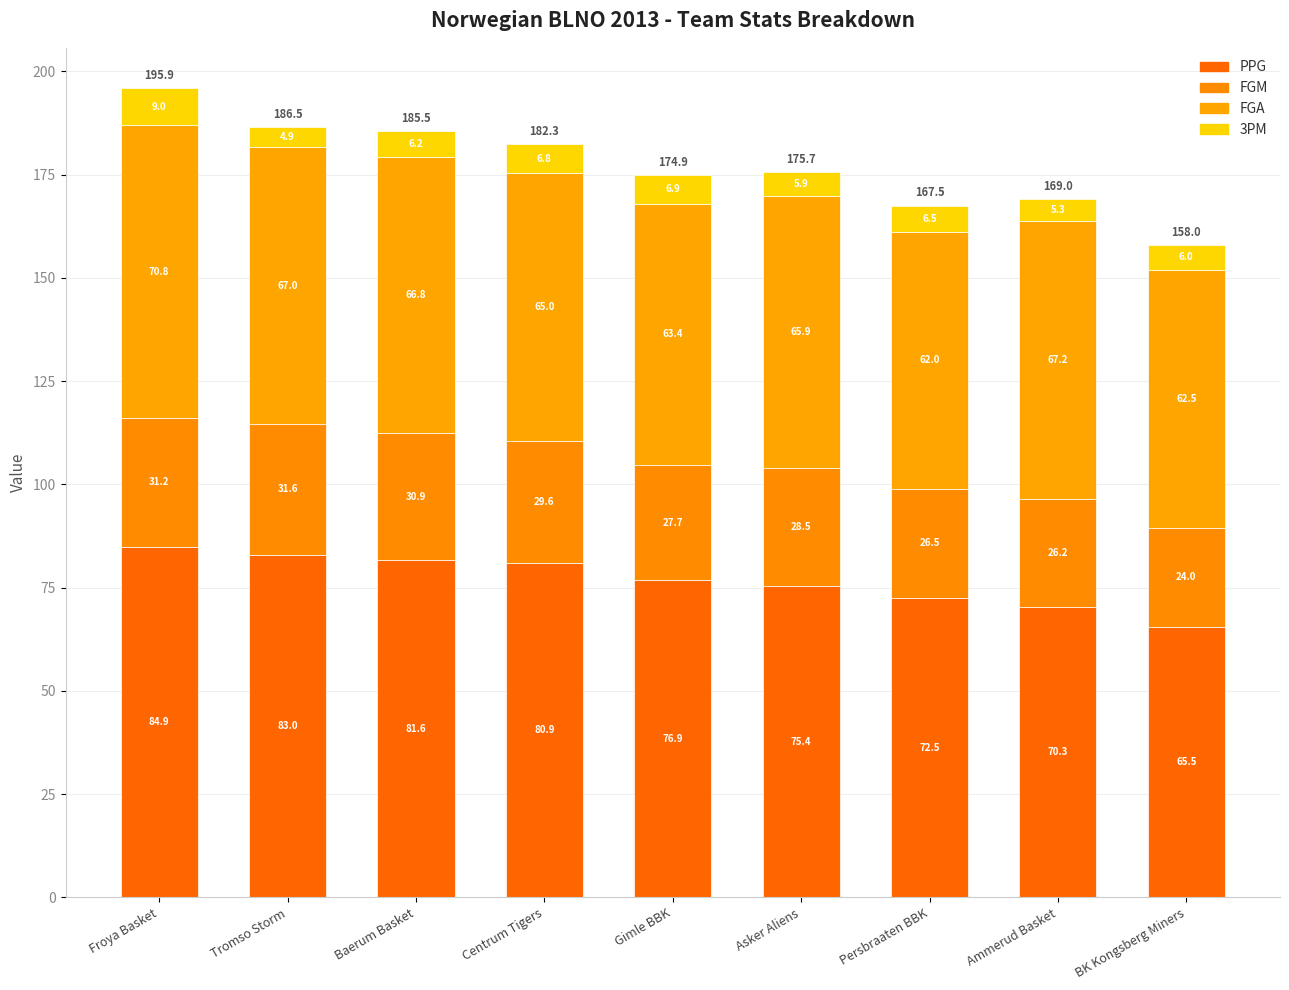

At Persbraaten BBK, list the series in order from largest to smallest.

PPG, FGA, FGM, 3PM